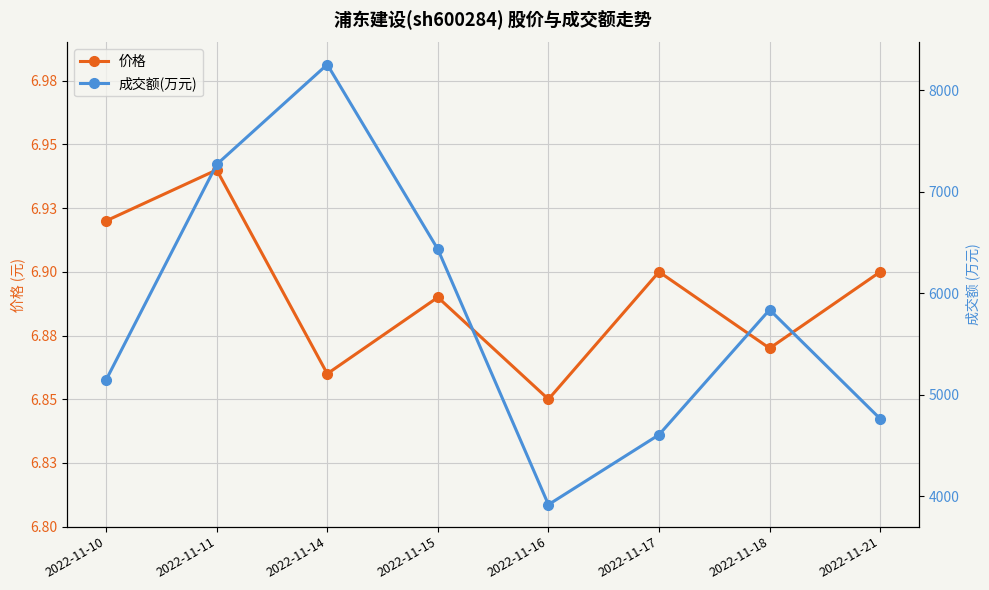

What is the approximate value of 成交额(万元) at 2022-11-17?

4607.0